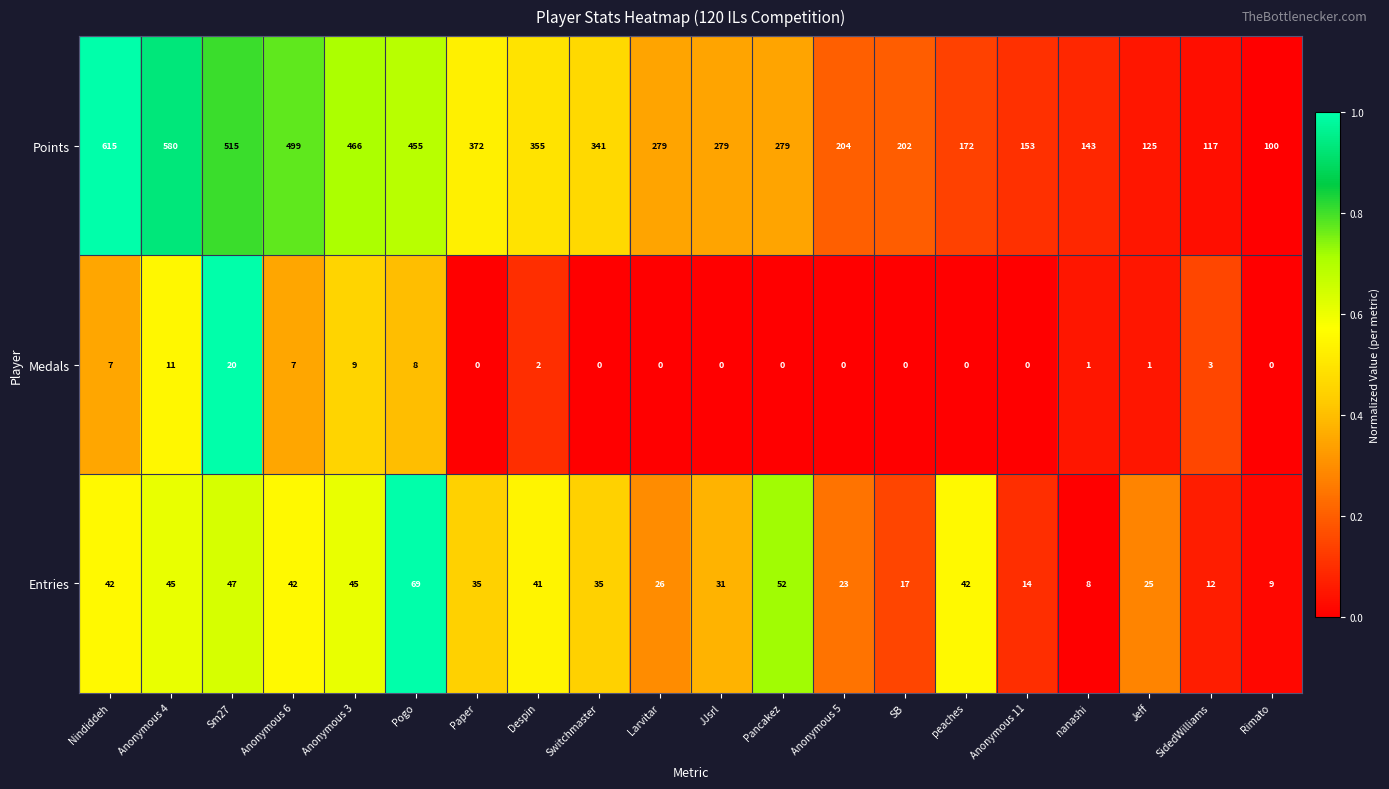

What is the spread (max minus min) of values at Paper?

372